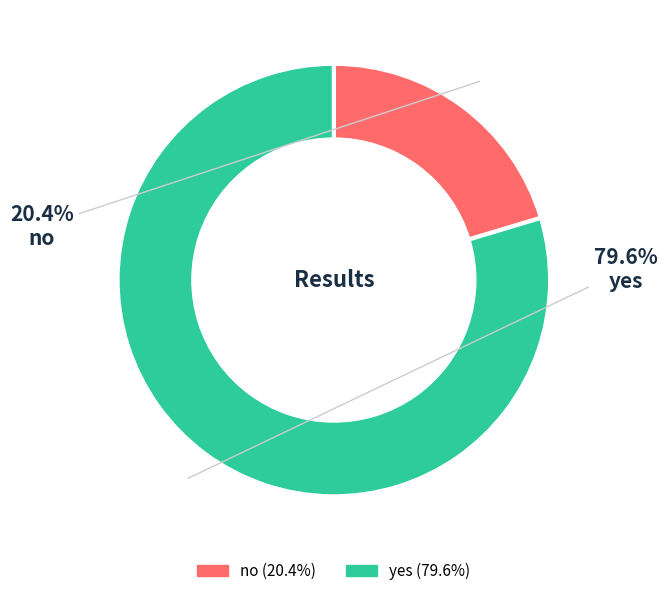

To the nearest percent, what is the combined percentage of yes and no?

100%